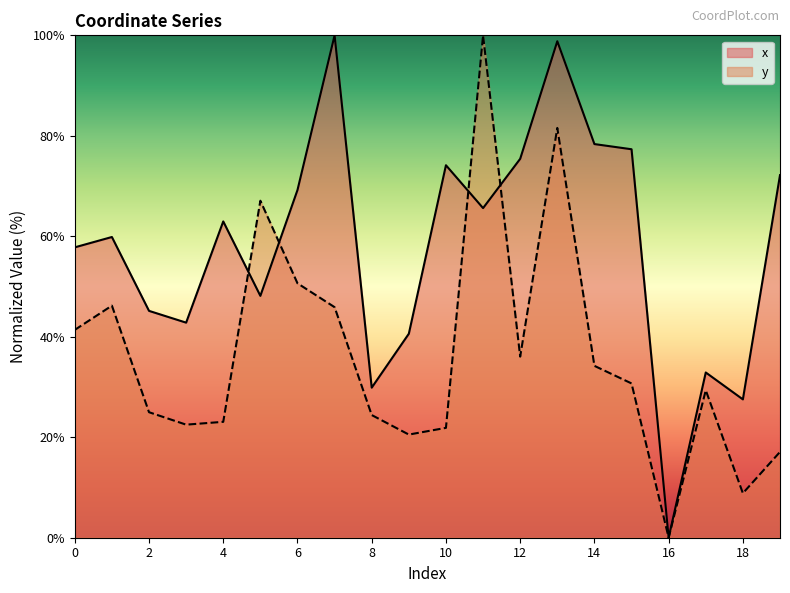

Reading left to right, transcribe all the data shown in this chart.

x: 57.8	59.9	45.2	42.8	63.0	48.1	69.2	100.0	29.9	40.6	74.1	65.6	75.4	98.8	78.4	77.3	0.0	32.9	27.5	72.2
y: 41.4	46.2	25.0	22.5	23.1	67.1	50.6	45.9	24.4	20.5	21.9	100.0	36.1	81.6	34.2	30.7	0.0	29.4	8.9	17.1